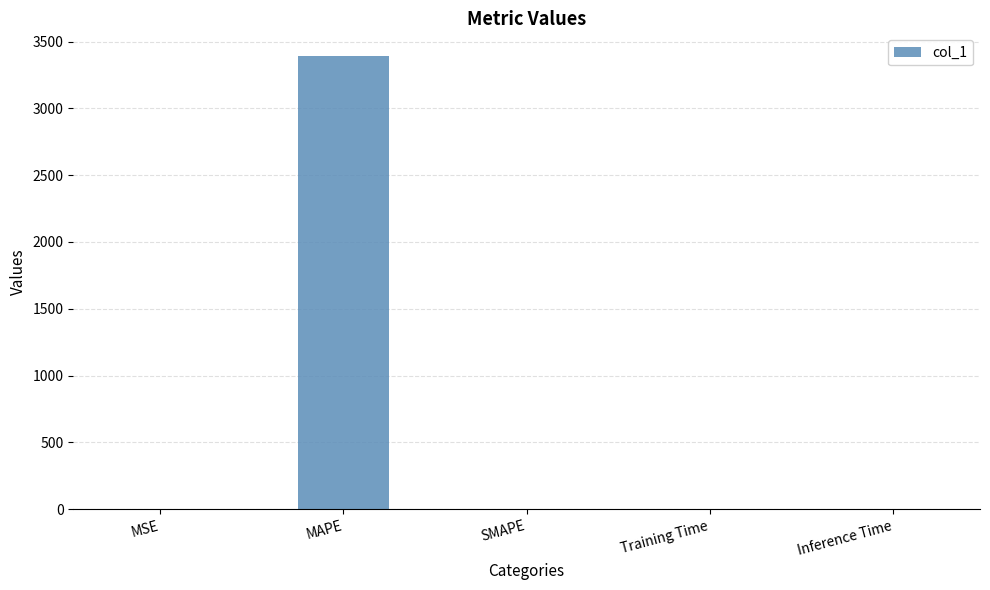

At which category does the chart reach its peak across all series?

MAPE